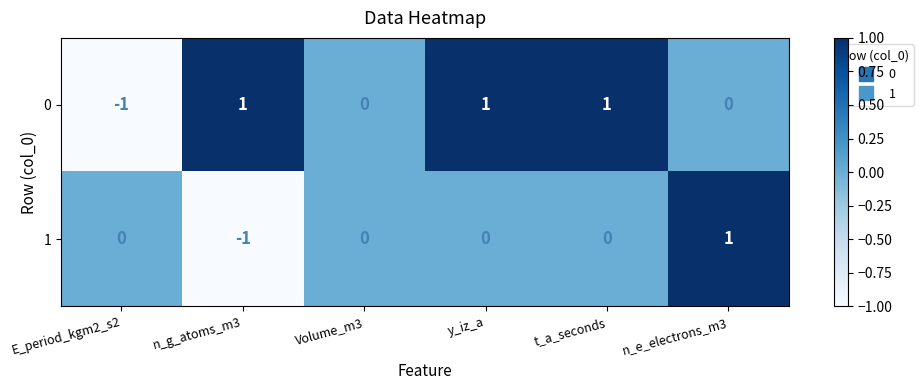

How many categories are shown in the chart?

6